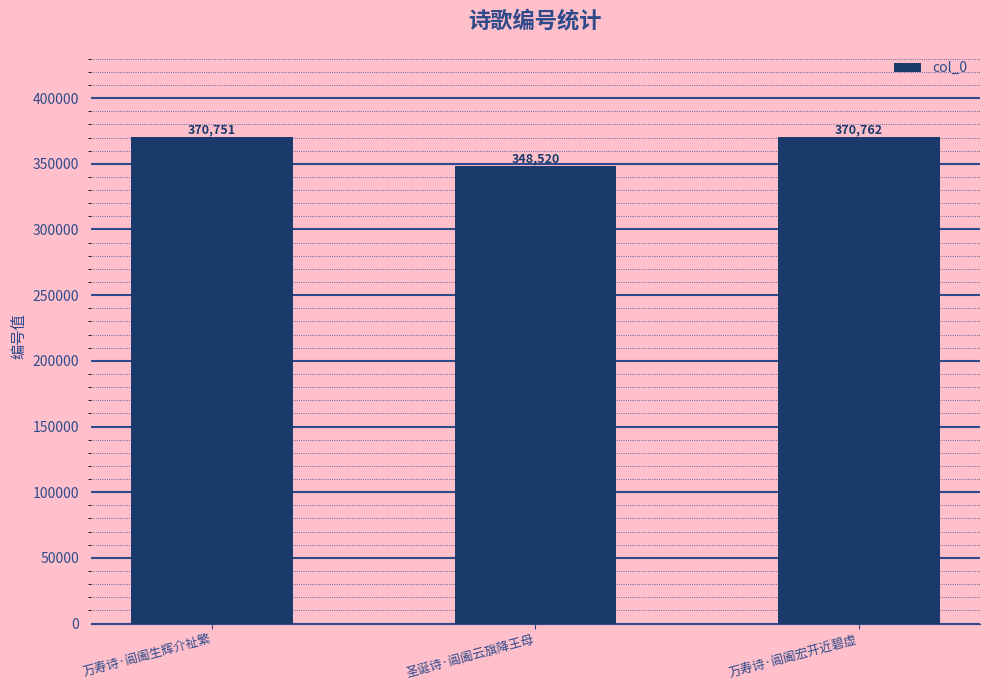

Which has a higher value, 圣诞诗·阊阖云旗降王母 or 万寿诗·阊阖生辉介祉繁?

万寿诗·阊阖生辉介祉繁